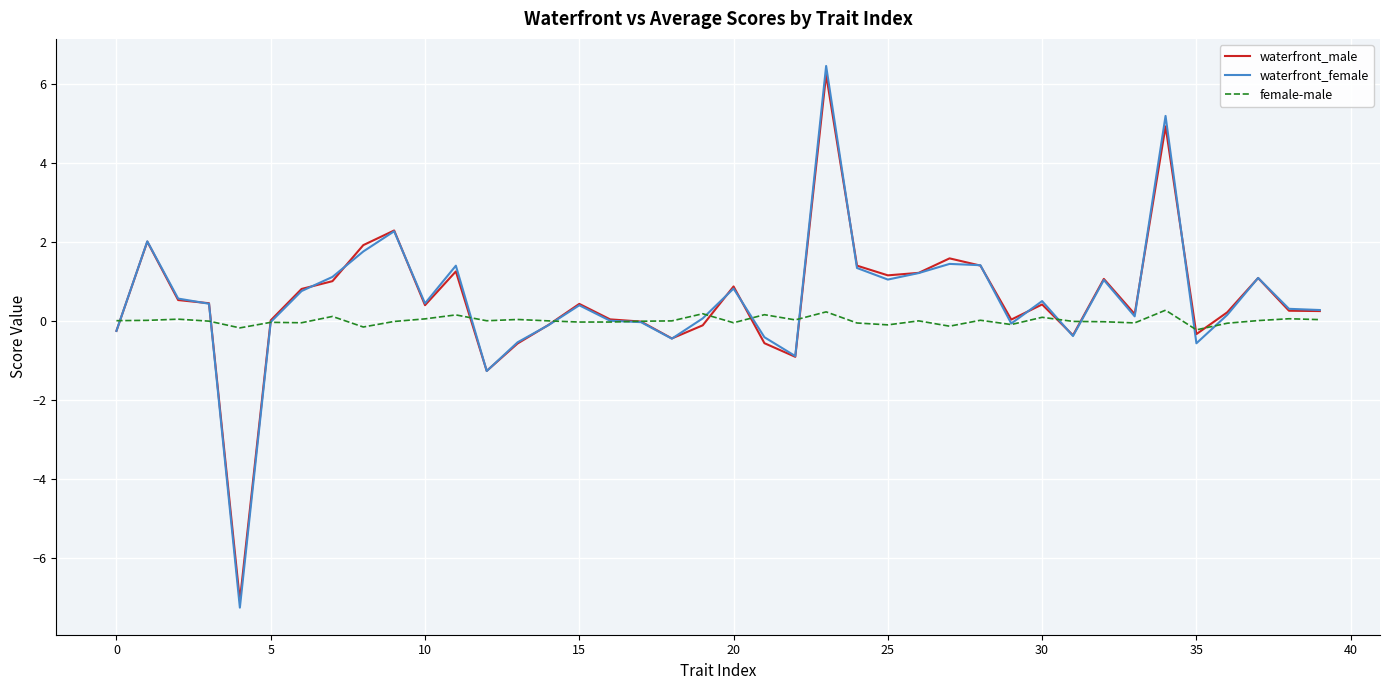

Which series has the widest spread of values?

waterfront_female